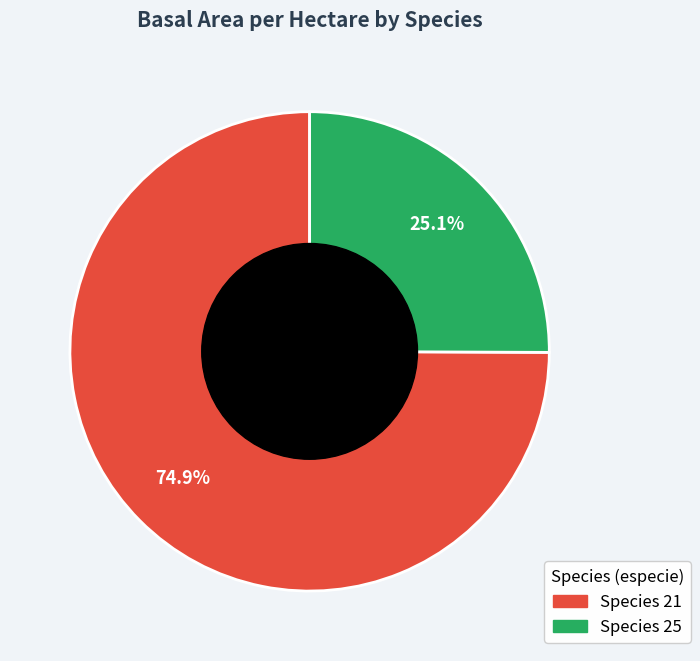

To the nearest percent, what is the average slice percentage?

50%